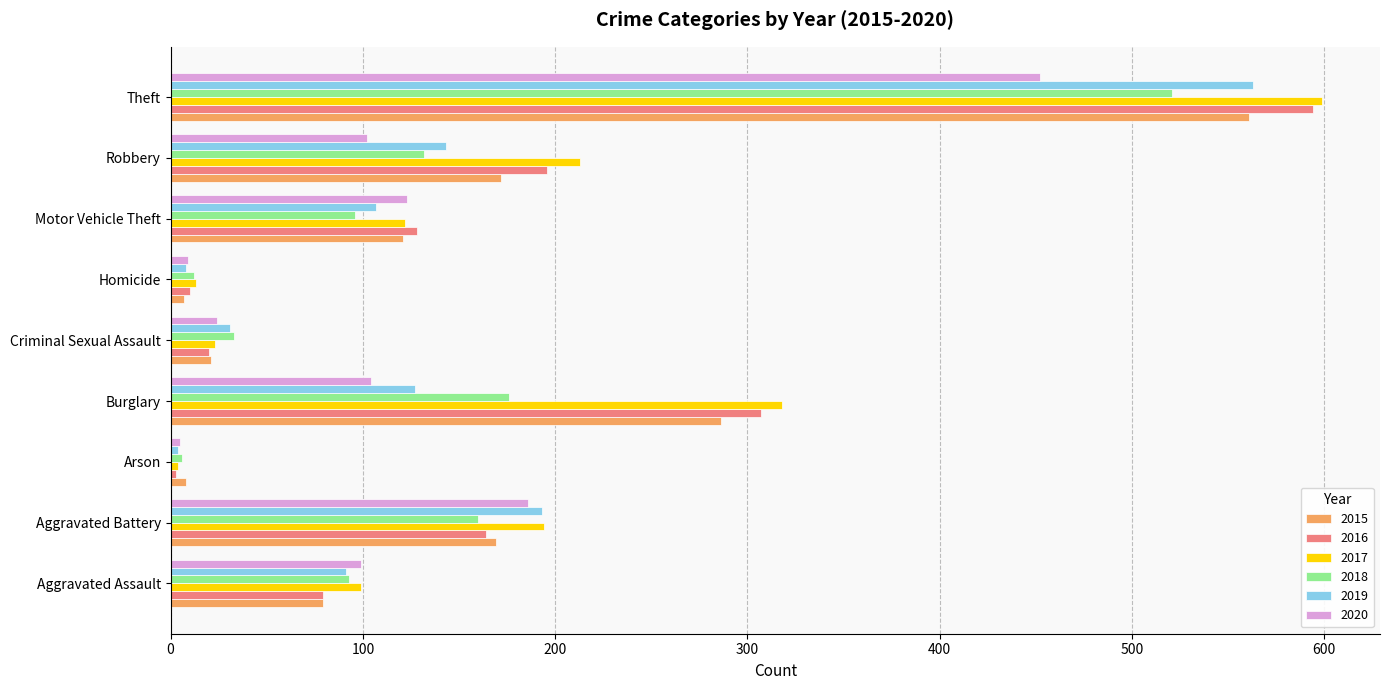

Is it true that 2016 equals 122 at Robbery?

False